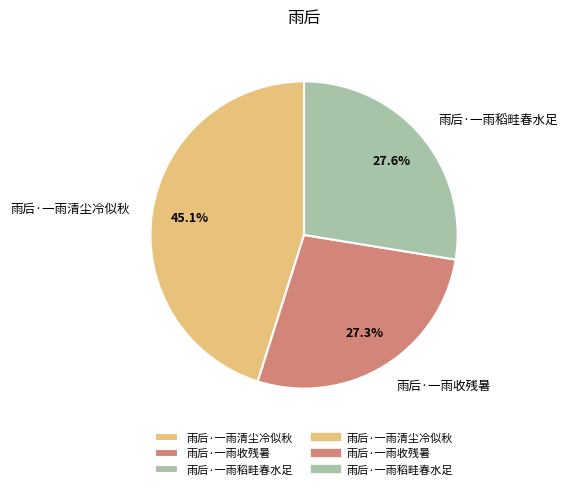

Is there a majority slice in this chart?

No